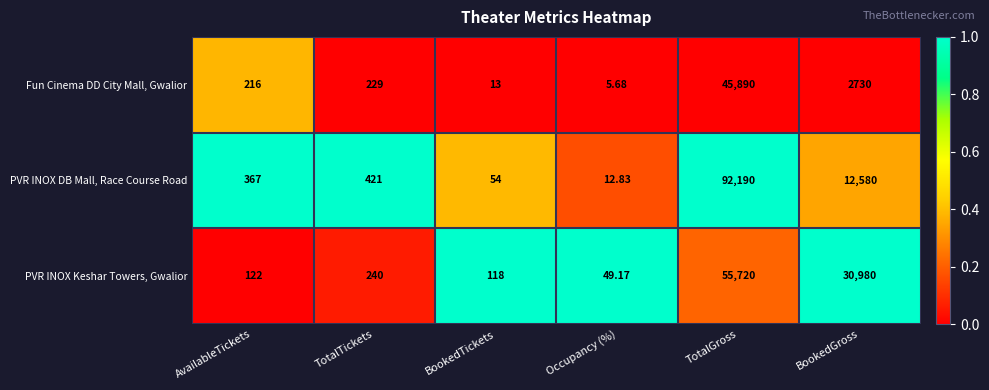

Is the value of Fun Cinema DD City Mall, Gwalior at Occupancy (%) greater than the value of PVR INOX Keshar Towers, Gwalior at BookedTickets?

No